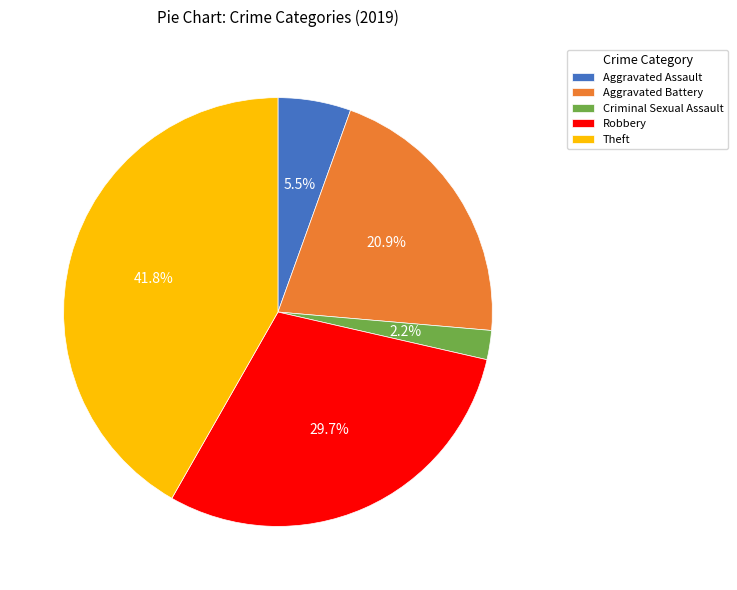

Does Robbery account for over 50% of the chart?

No